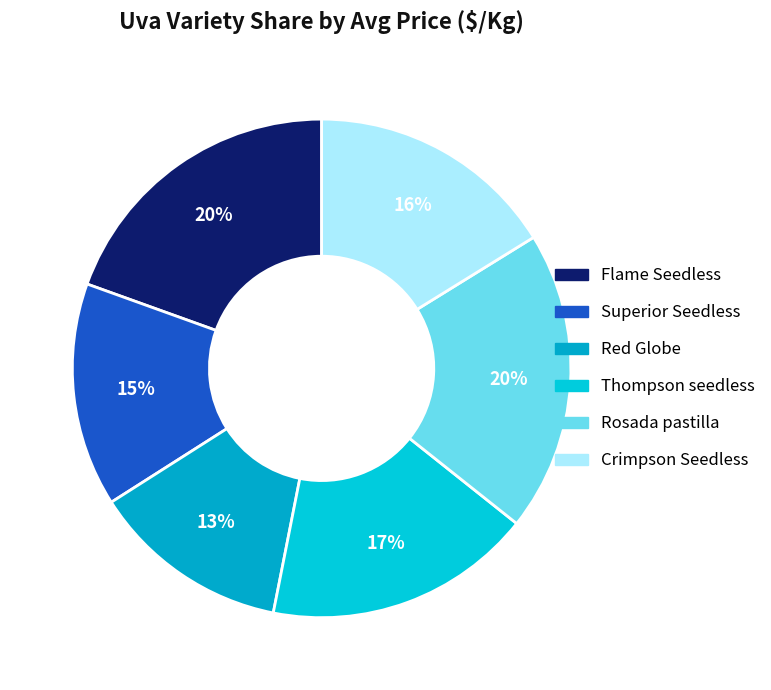

Which category has the smallest portion of the pie?

Red Globe